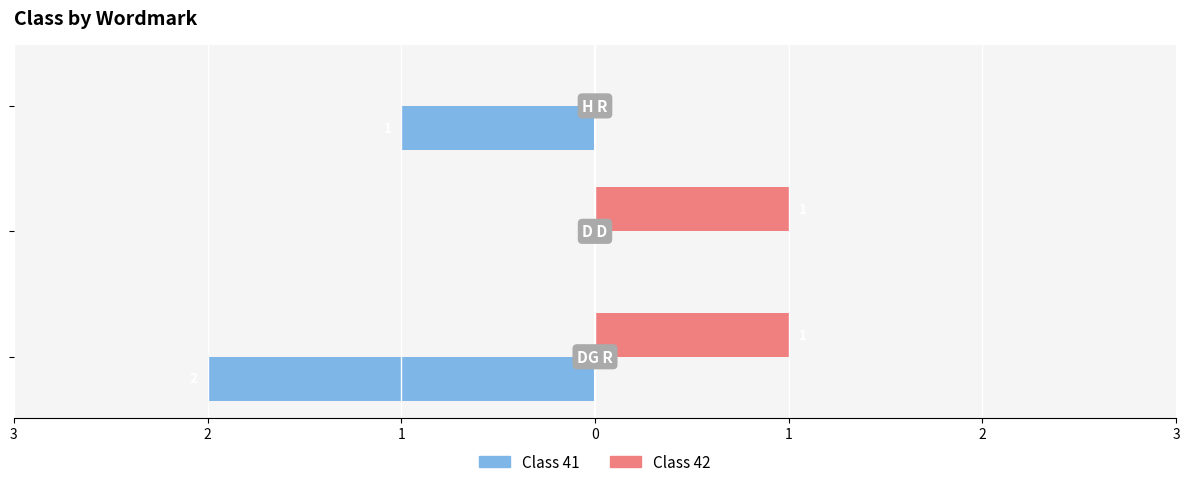

What are all the series names shown in the legend?

Class 41, Class 42